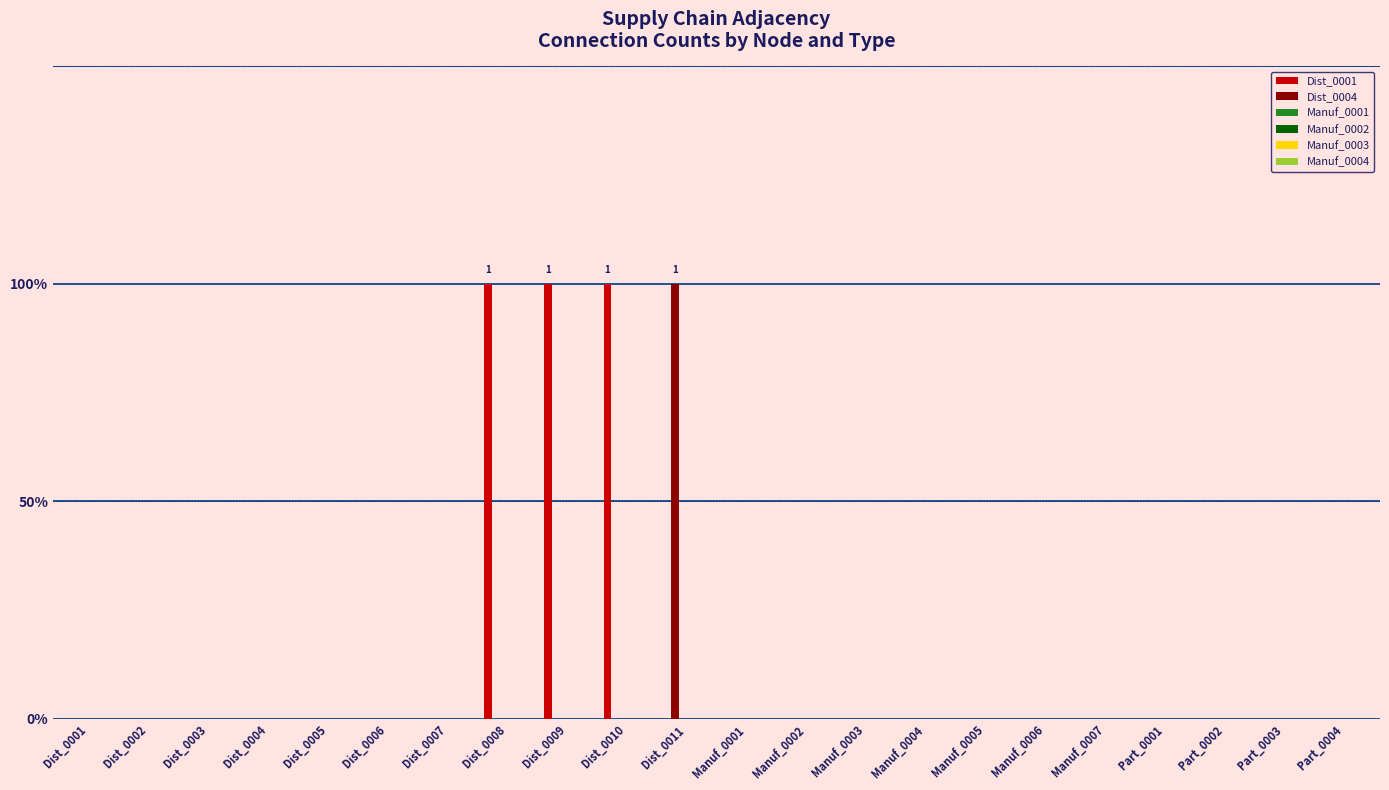

Are the bars grouped side by side (vs. stacked)?

Yes